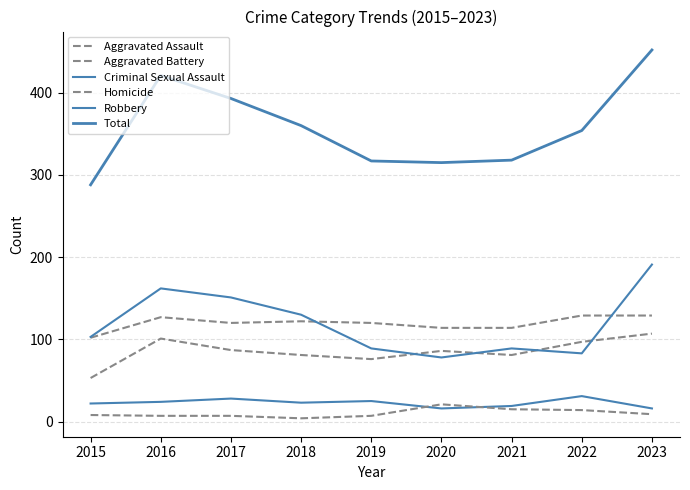

Between 2020 and 2021, which is larger?

2020